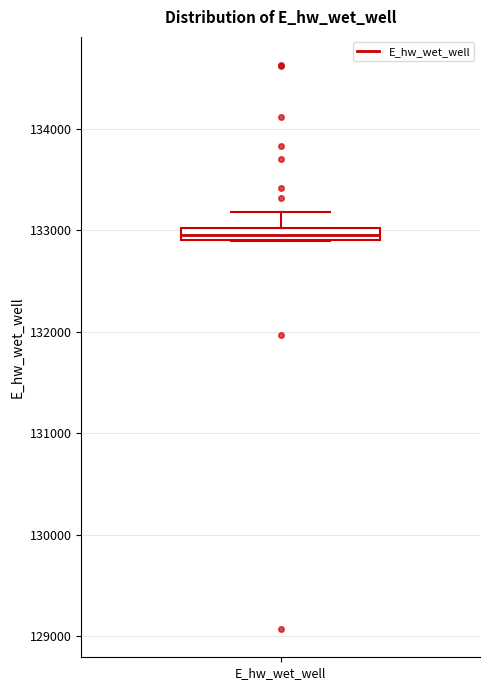

Where is the lower edge of the box for E_hw_wet_well on the y-axis? The values are not printed on the chart, so give them approximately, as read against the axis.

132900